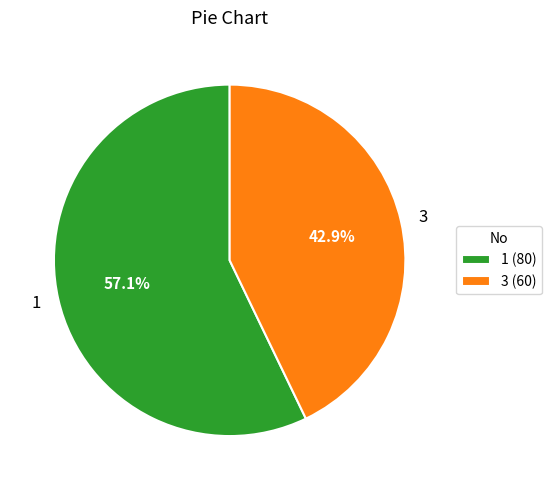

Rank the categories by value from highest to lowest.

1, 3